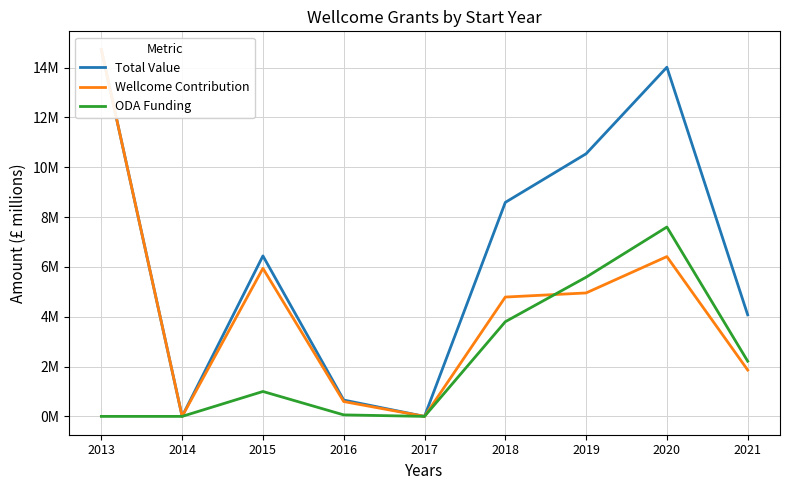

What is the highest value of the ODA Funding series?

7.6